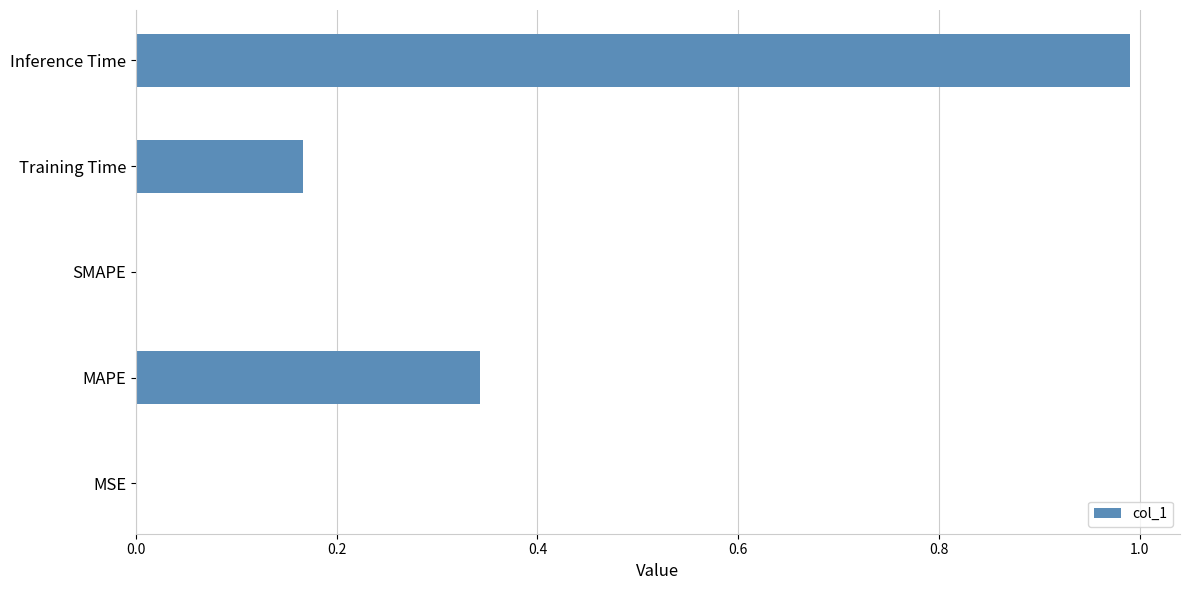

The chart shows a value of 0.6 at MAPE. True or false?

False